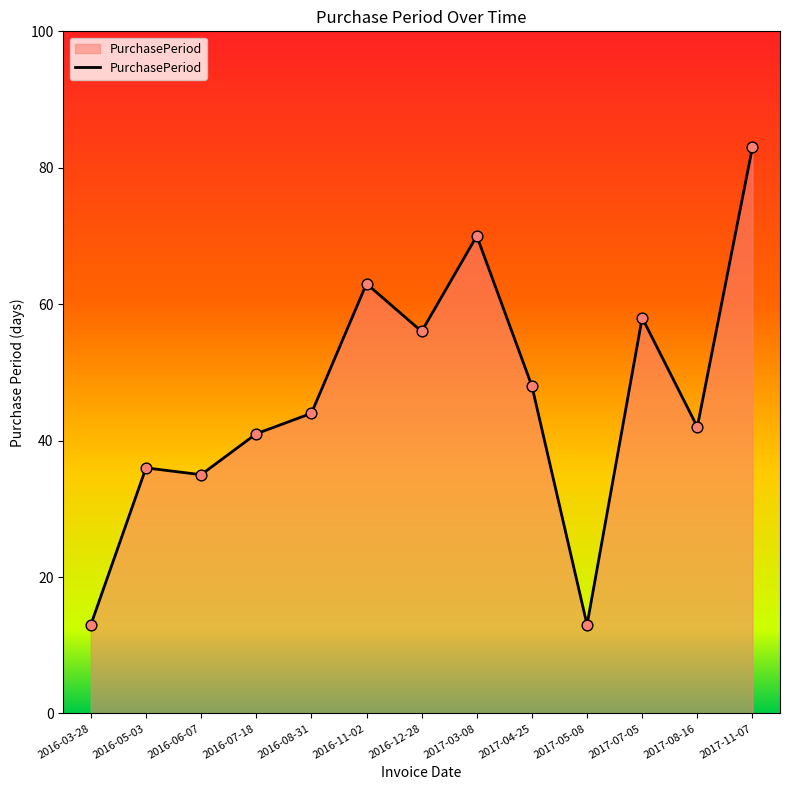

Which has a higher value, 2016-05-03 or 2016-03-28?

2016-05-03